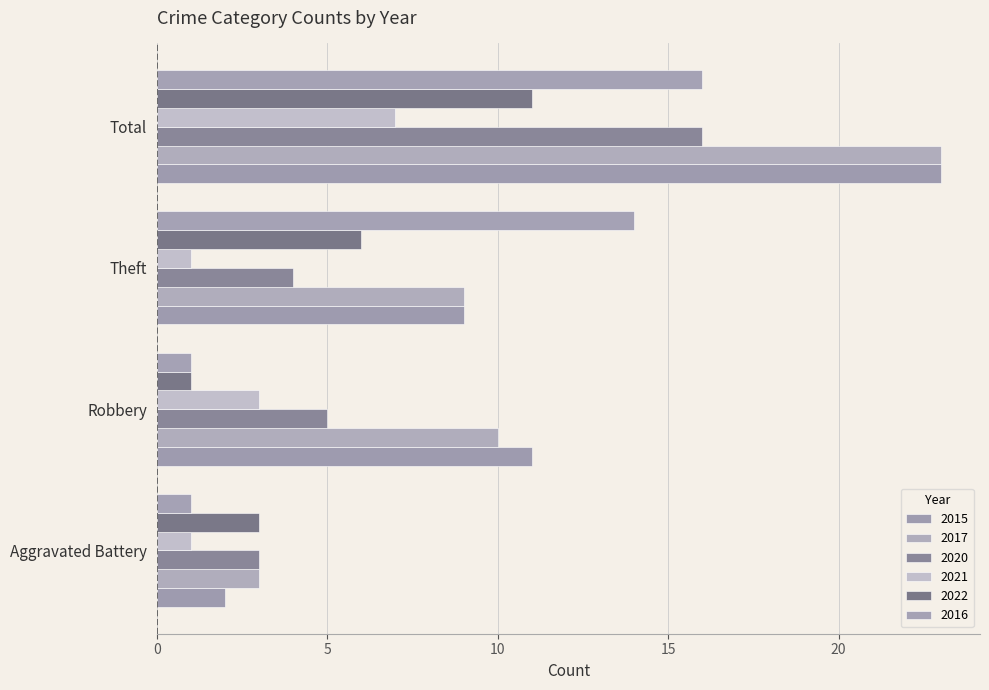

How many series are shown in this chart?

6